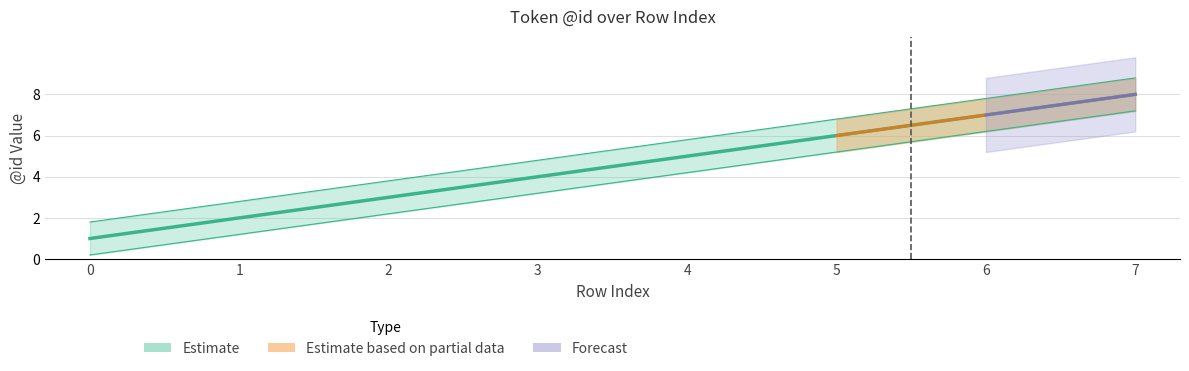

What is the greatest value displayed?

8